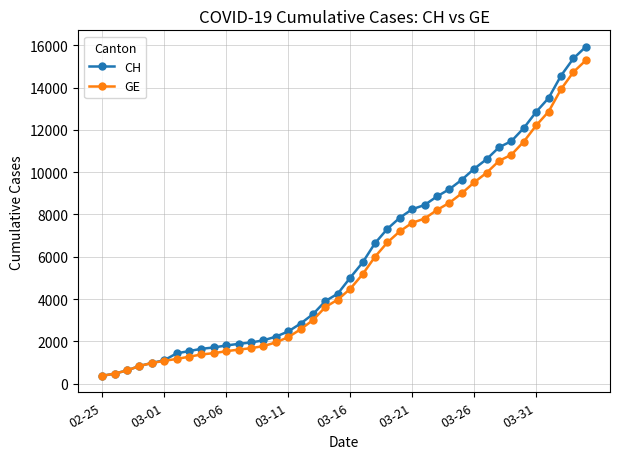

What is the minimum value shown in the chart?

375